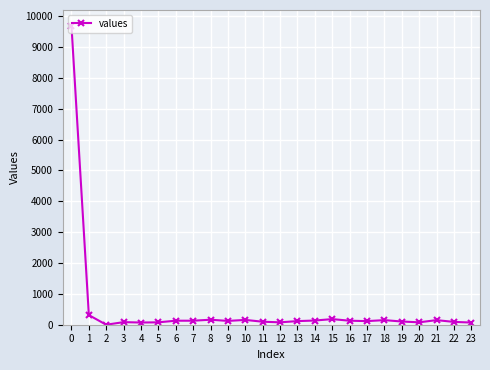

True or false: there are more than 0 points higher than both neighbors.

True